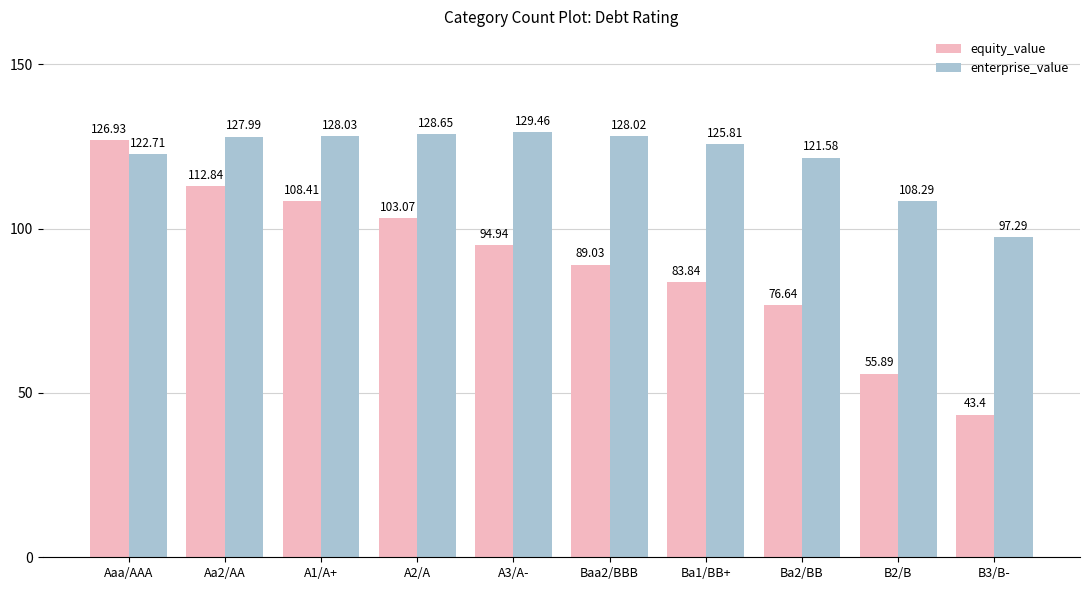

Reading left to right, transcribe all the data shown in this chart.

equity_value: Aaa/AAA=126.9	Aa2/AA=112.8	A1/A+=108.4	A2/A=103.1	A3/A-=94.9	Baa2/BBB=89.0	Ba1/BB+=83.8	Ba2/BB=76.6	B2/B=55.9	B3/B-=43.4
enterprise_value: Aaa/AAA=122.7	Aa2/AA=128.0	A1/A+=128.0	A2/A=128.7	A3/A-=129.5	Baa2/BBB=128.0	Ba1/BB+=125.8	Ba2/BB=121.6	B2/B=108.3	B3/B-=97.3